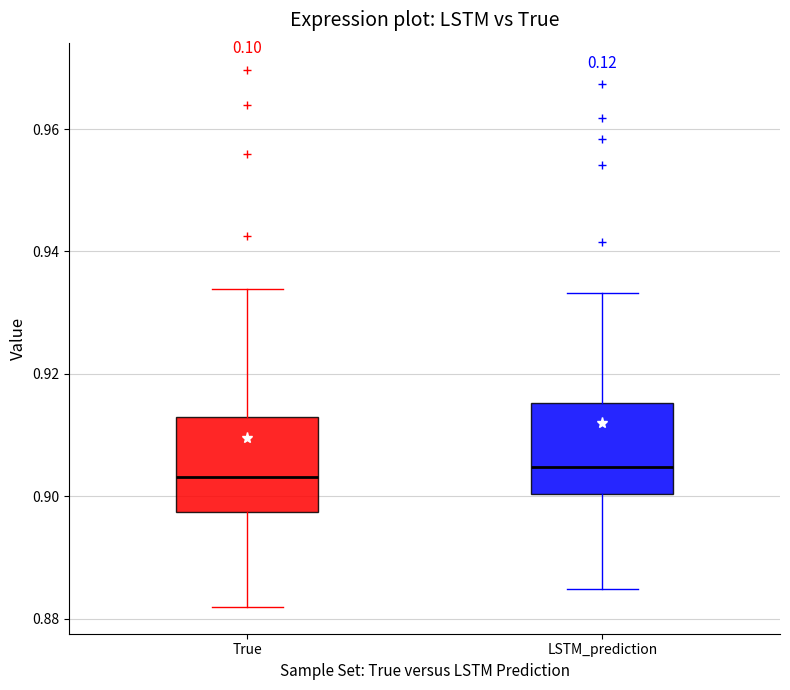

Reading left to right, read every box against the y-axis: the position of its median line, the range the box covers, and the ends of its whiskers. The values are not printed on the chart, so give them approximately, as read against the axis.

True: median 0.904, box 0.898 to 0.912, whiskers 0.882 to 0.934
LSTM_prediction: median 0.904, box 0.900 to 0.916, whiskers 0.884 to 0.934